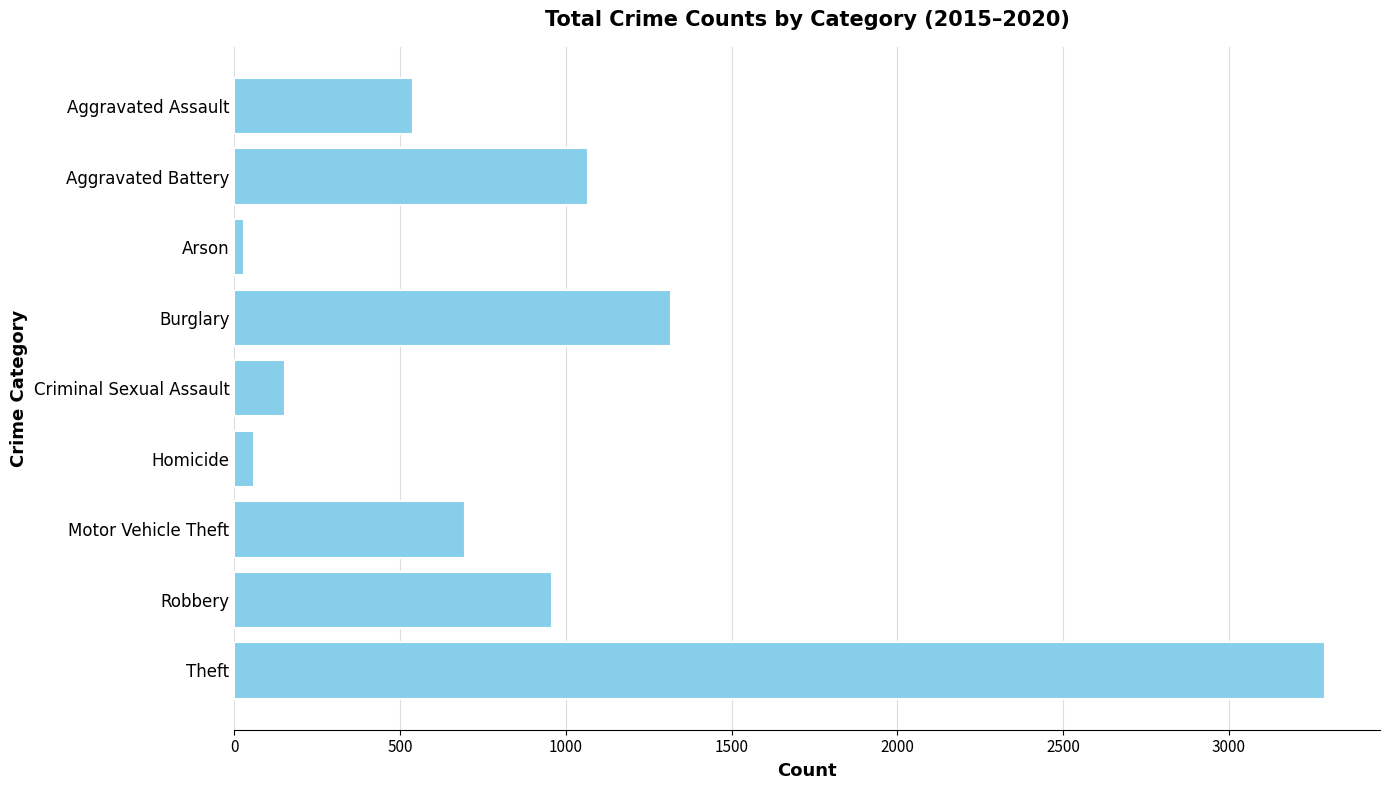

Does the chart contain any negative values?

No